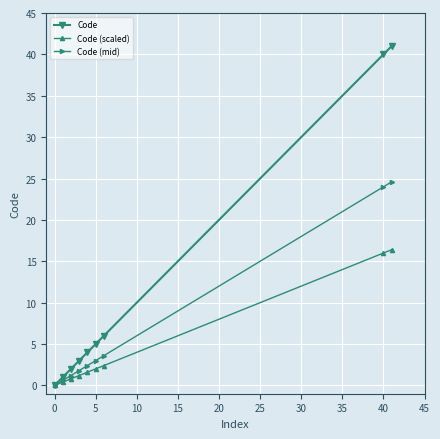

List the series in order of their overall mean, lowest first.

Code (scaled), Code (mid), Code